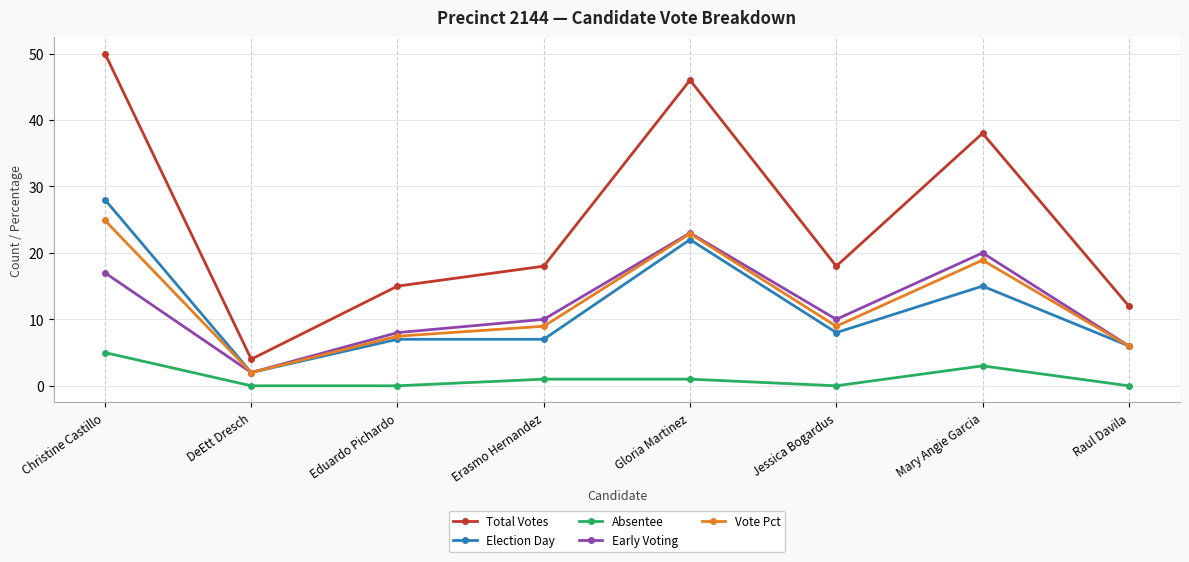

What is the minimum value for Early Voting?

2.0